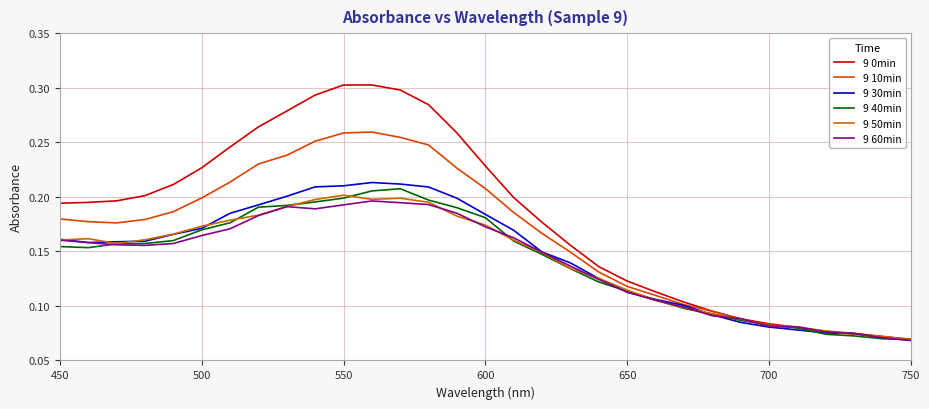

Does the chart have visible grid lines?

Yes